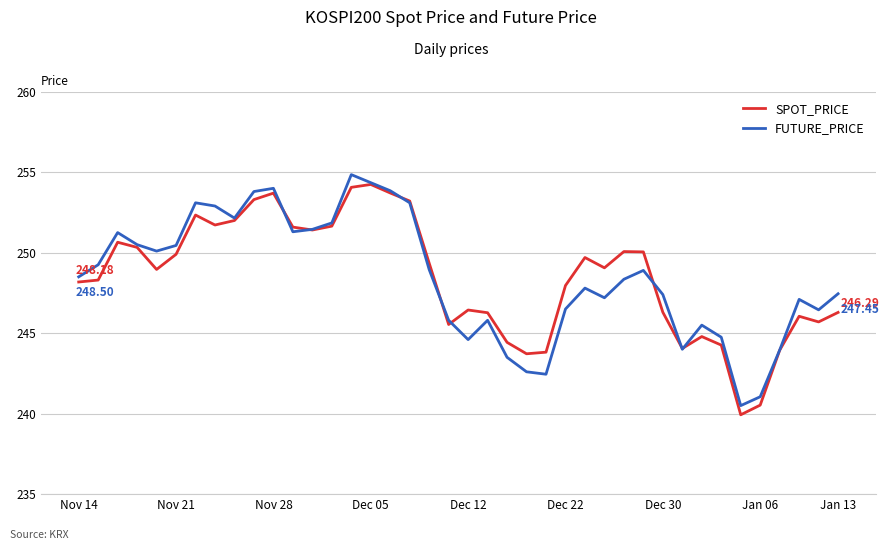

Is this an area chart (filled region under the line)?

No